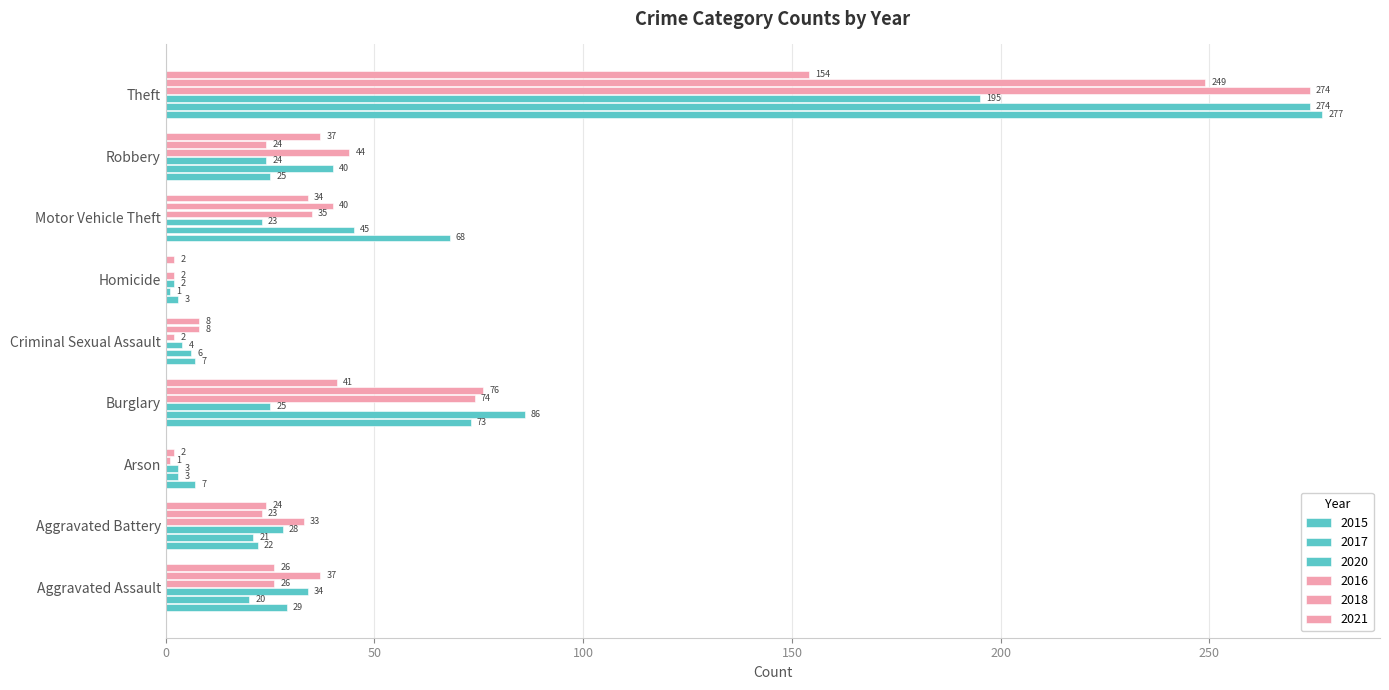

How many categories are shown in the chart?

9